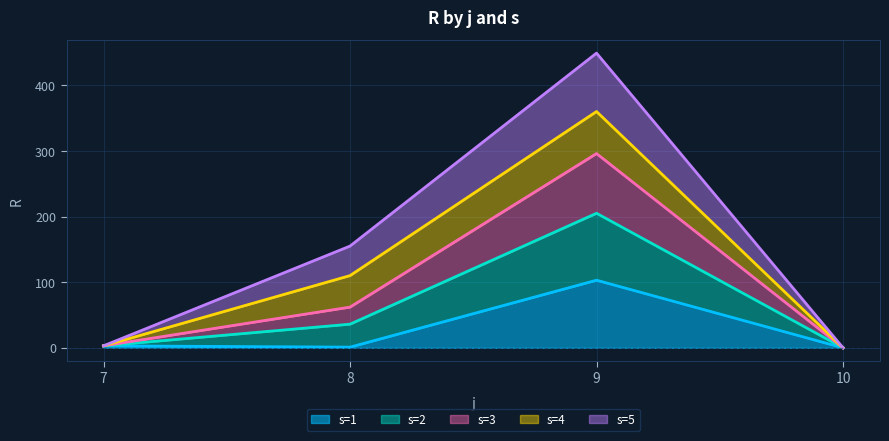

True or false: s=3 and s=2 cross at least once.

False